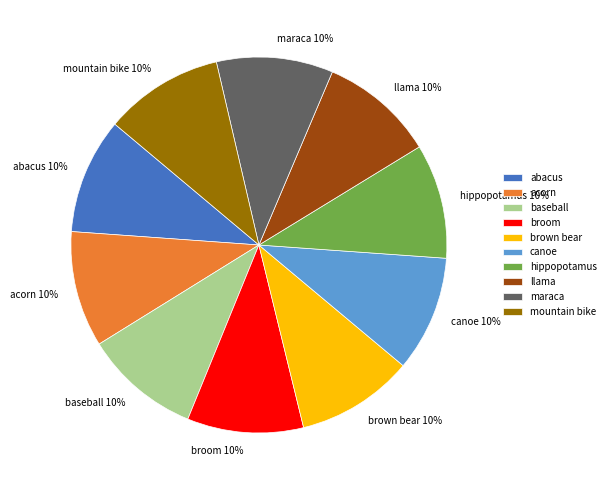

What is the ratio of the value at brown bear to the value at mountain bike?

1.0